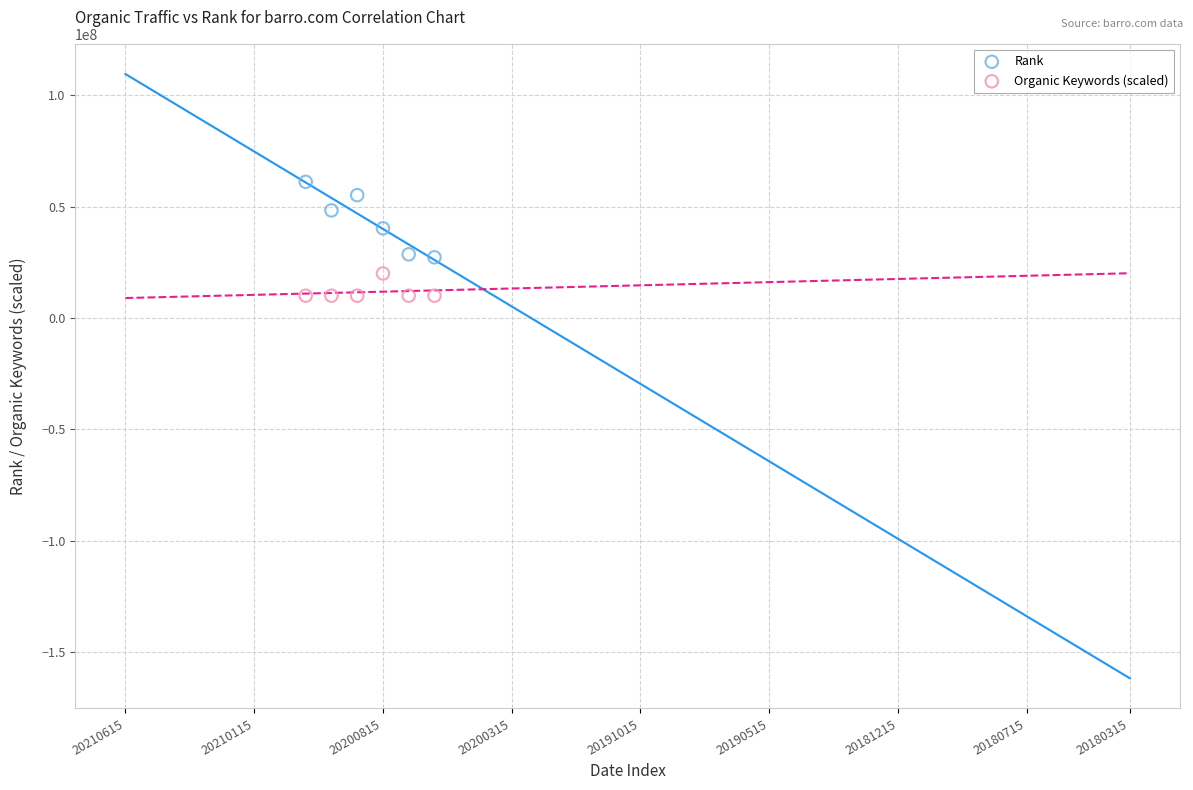

What are all the series names shown in the legend?

Rank, Organic Keywords (scaled)